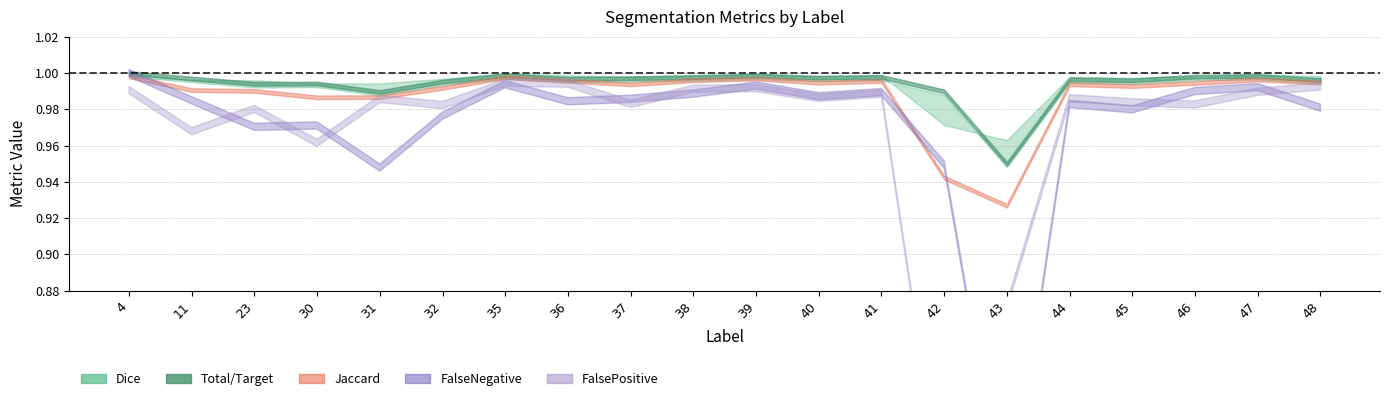

True or false: Total/Target and Jaccard cross at least once.

False